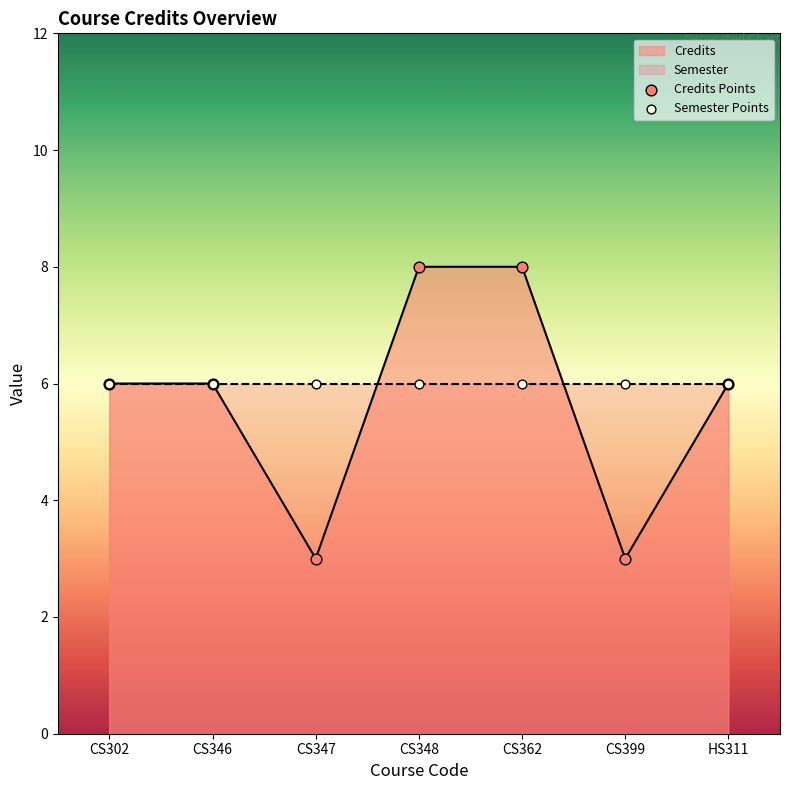

Which series reaches the maximum Y coordinate?

Credits Points